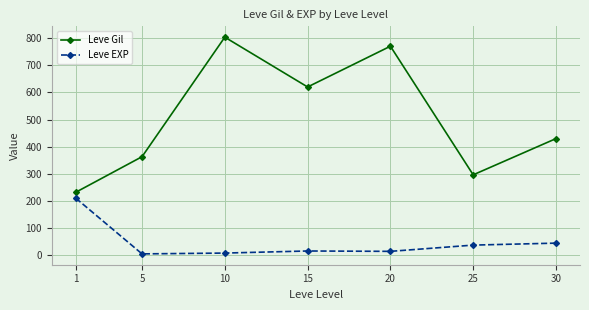

What is the difference between the Leve Gil values at 25 and 10?

506.7